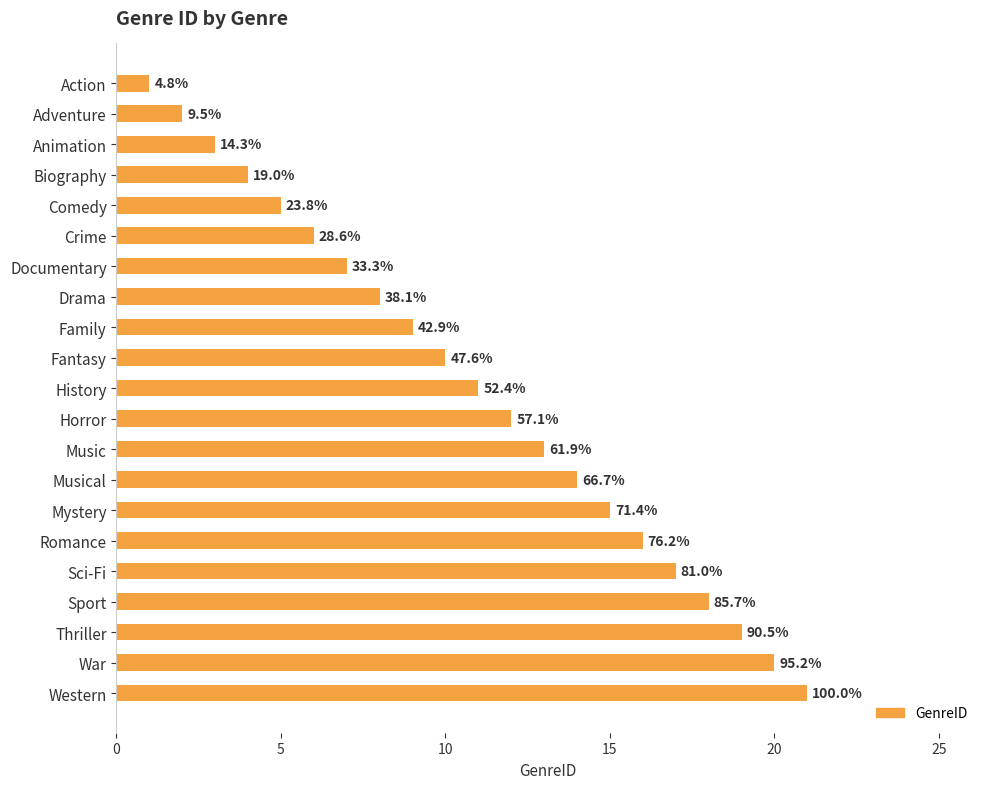

Are the bars horizontal?

Yes